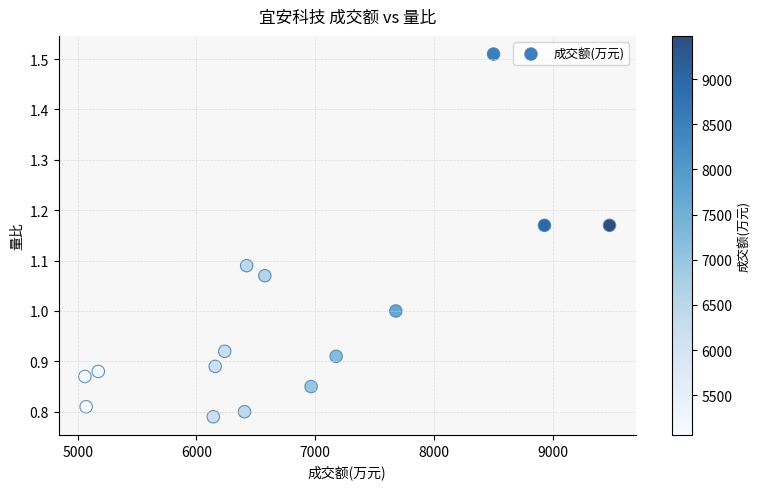

What is the range of X values (max minus min)?

4420.0